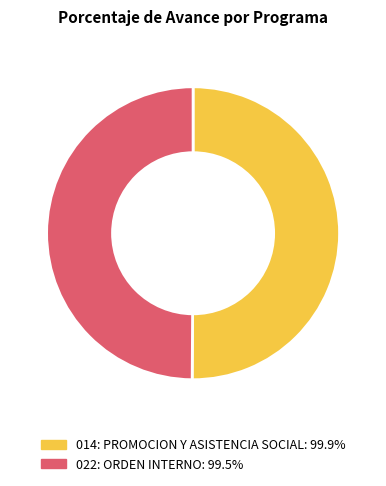

Is the sum of 022: ORDEN INTERNO and 014: PROMOCION Y ASISTENCIA SOCIAL greater than half?

Yes